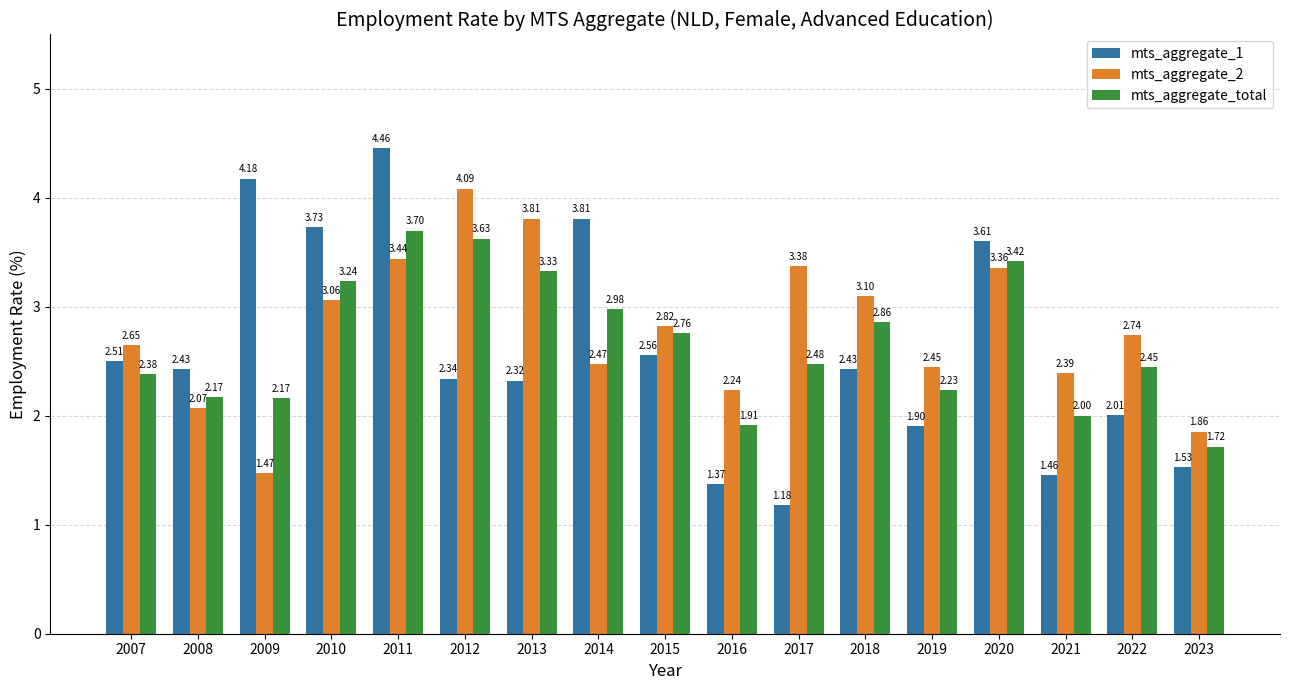

What is the difference between the highest and lowest values at 2010?

0.7